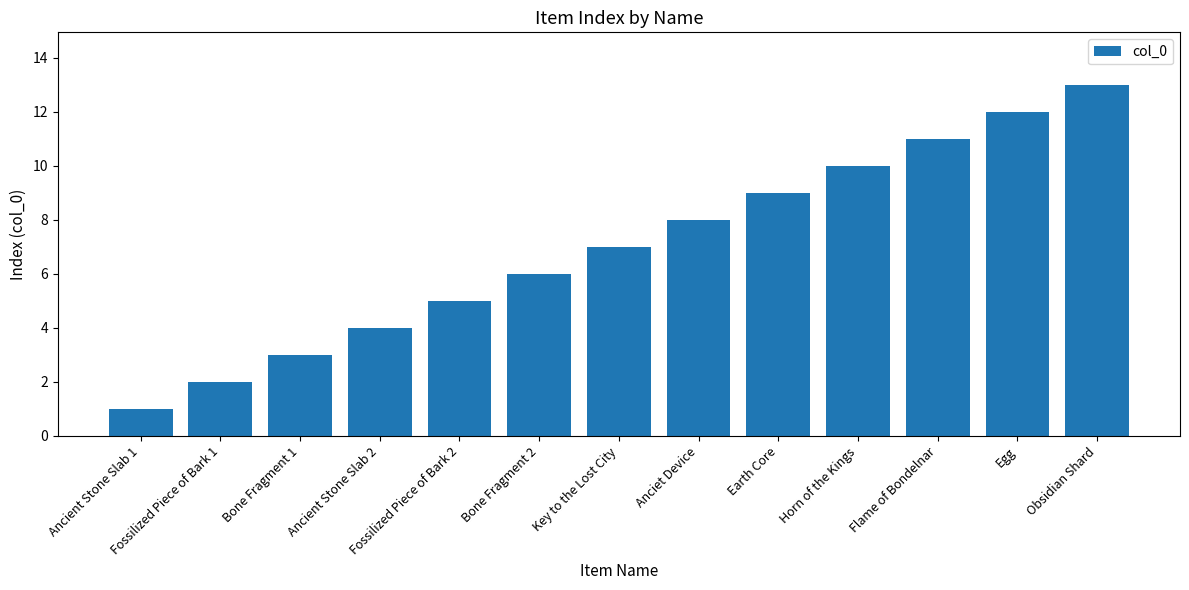

What is the difference between the maximum and second lowest values?

11